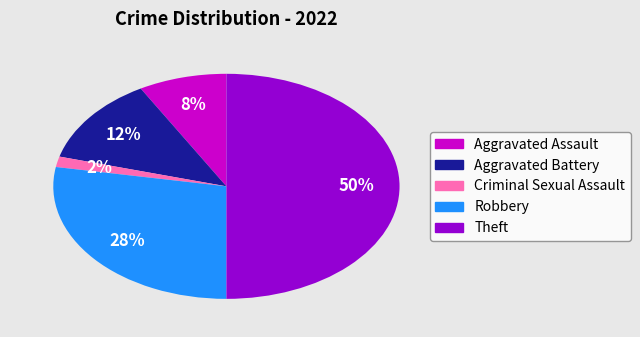

To the nearest percent, what is the difference between the largest and smallest slice percentages?

48%